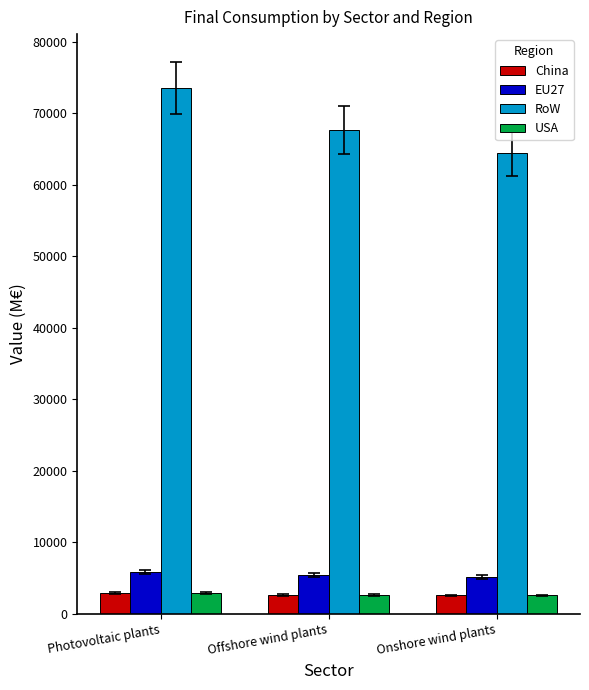

What is the average value of the RoW series?

68573.2